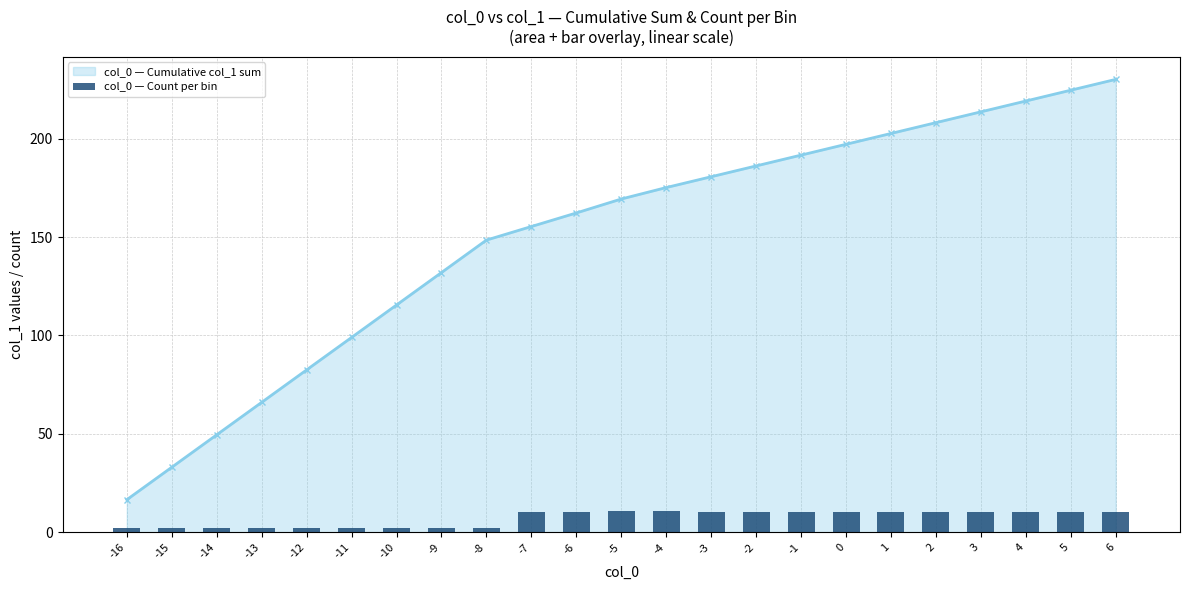

What is the lowest value of the col_0 — Cumulative col_1 sum series?

16.5